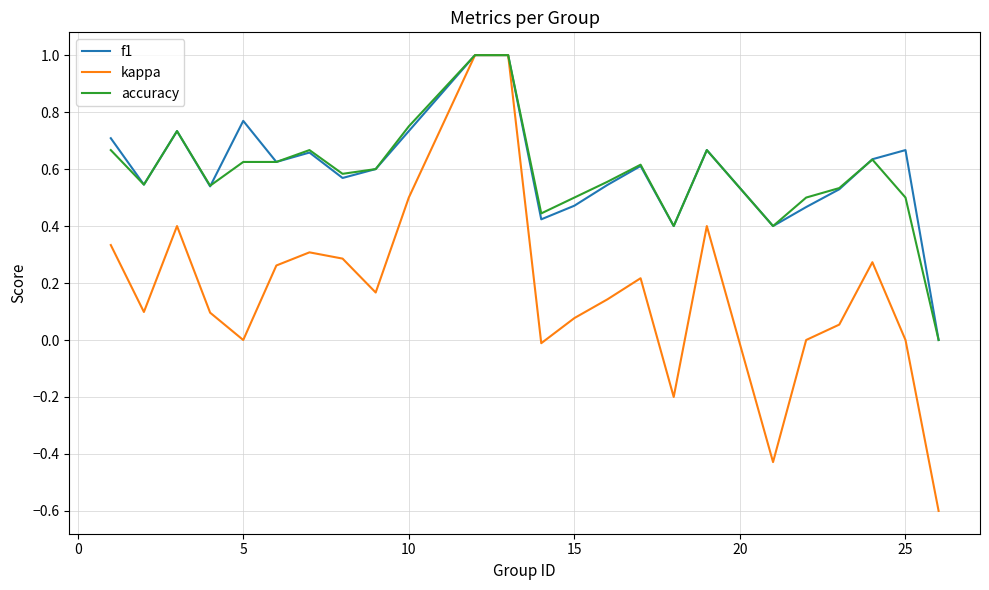

What is the greatest value displayed?

1.0